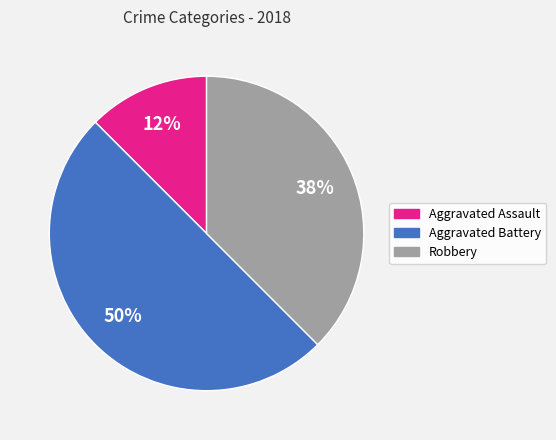

How many slices are in this pie chart?

3